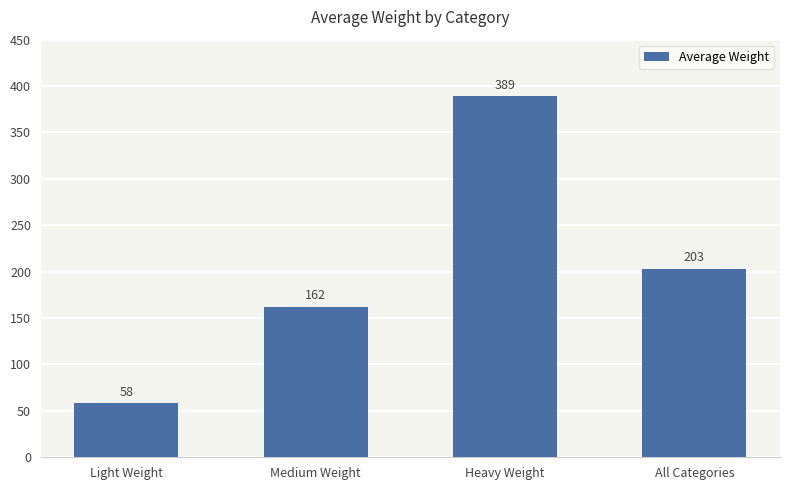

Is it true that the value at Light Weight is 58?

True